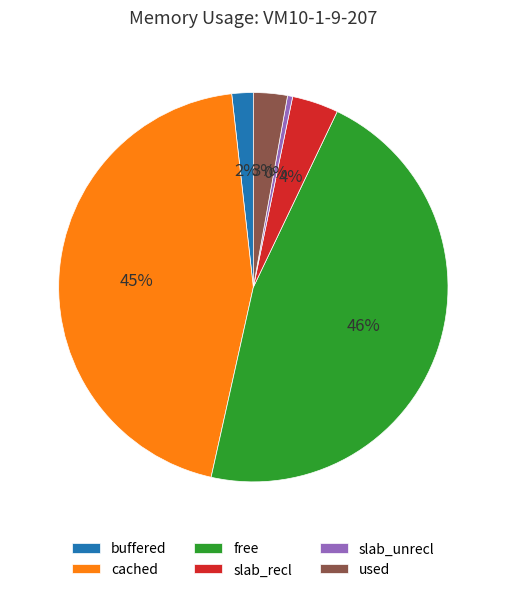

Which category has the smallest portion of the pie?

slab_unrecl